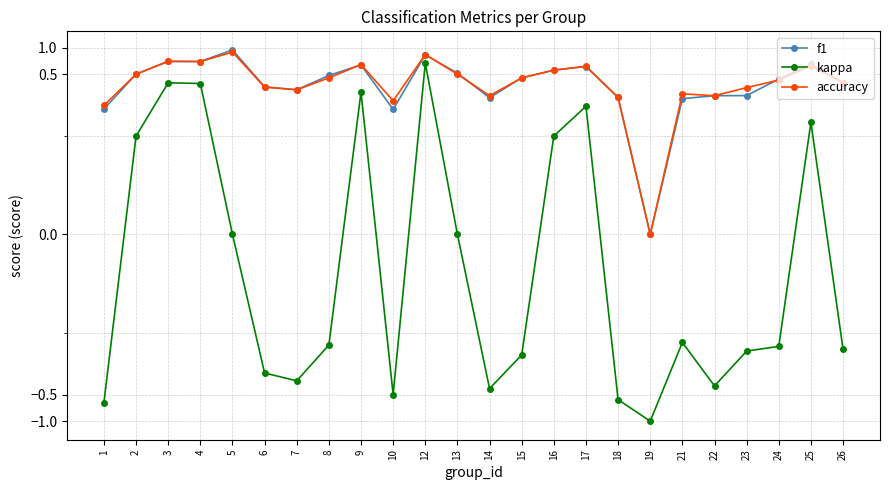

What is the approximate value of f1 at 26?

0.4